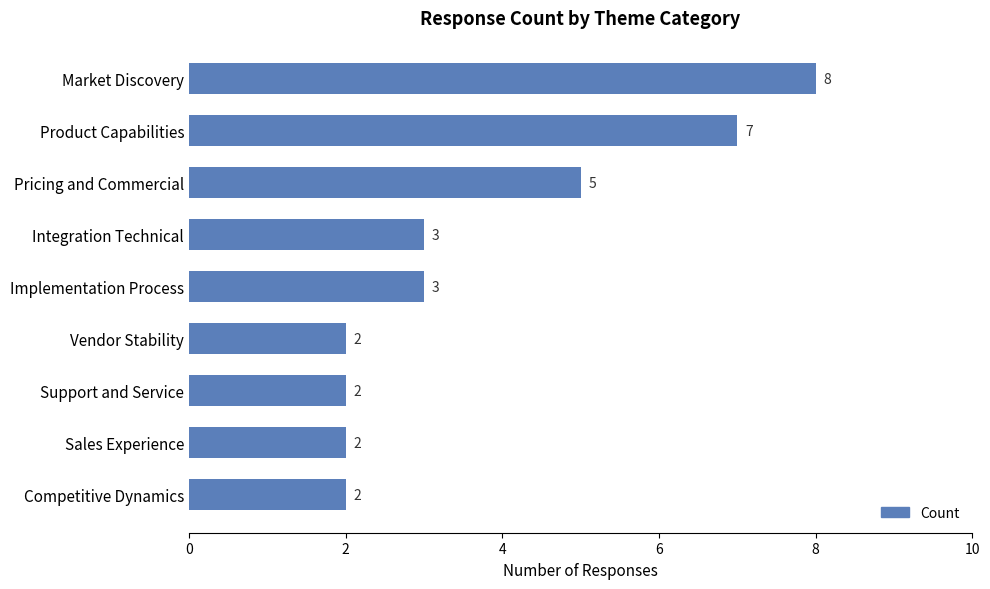

The value at Sales Experience is 3. True or false?

False